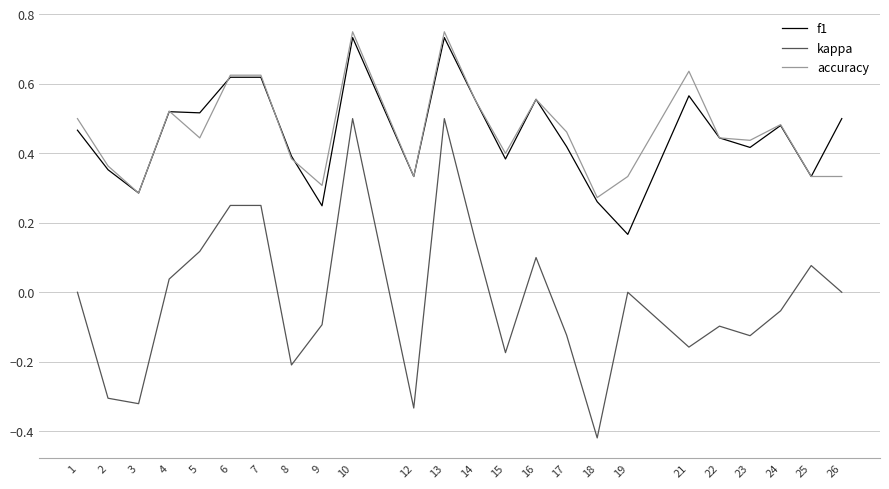

What is the total value across all series at 7?

1.5